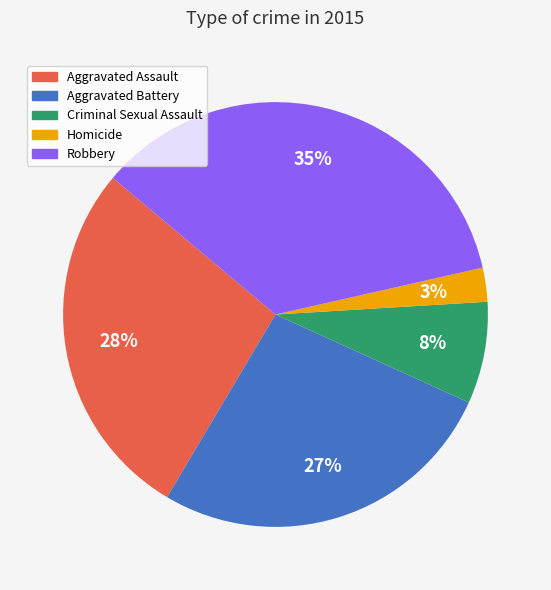

Which has a higher value, Aggravated Assault or Aggravated Battery?

Aggravated Assault